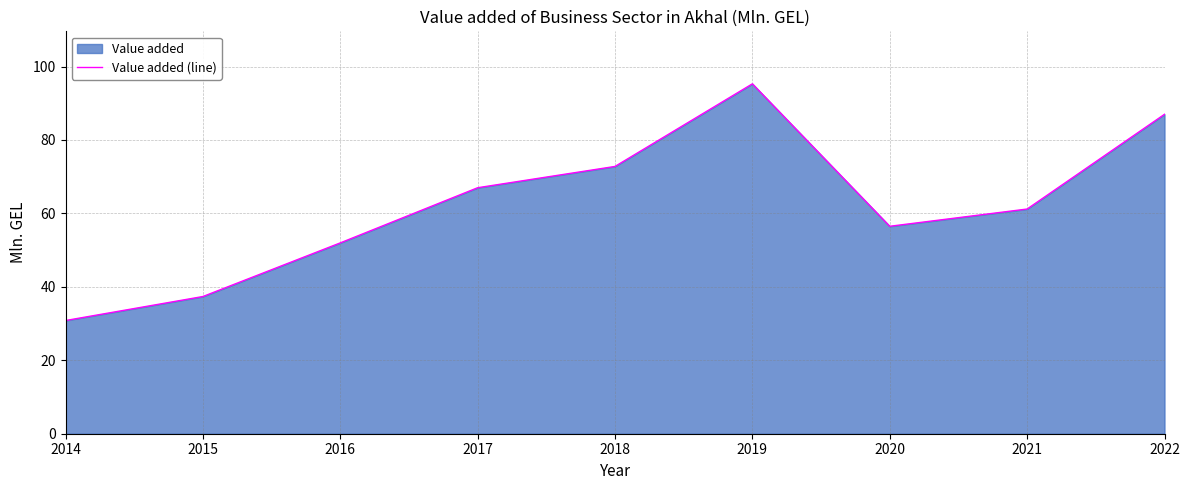

What is the difference between the second highest and minimum values?

56.2